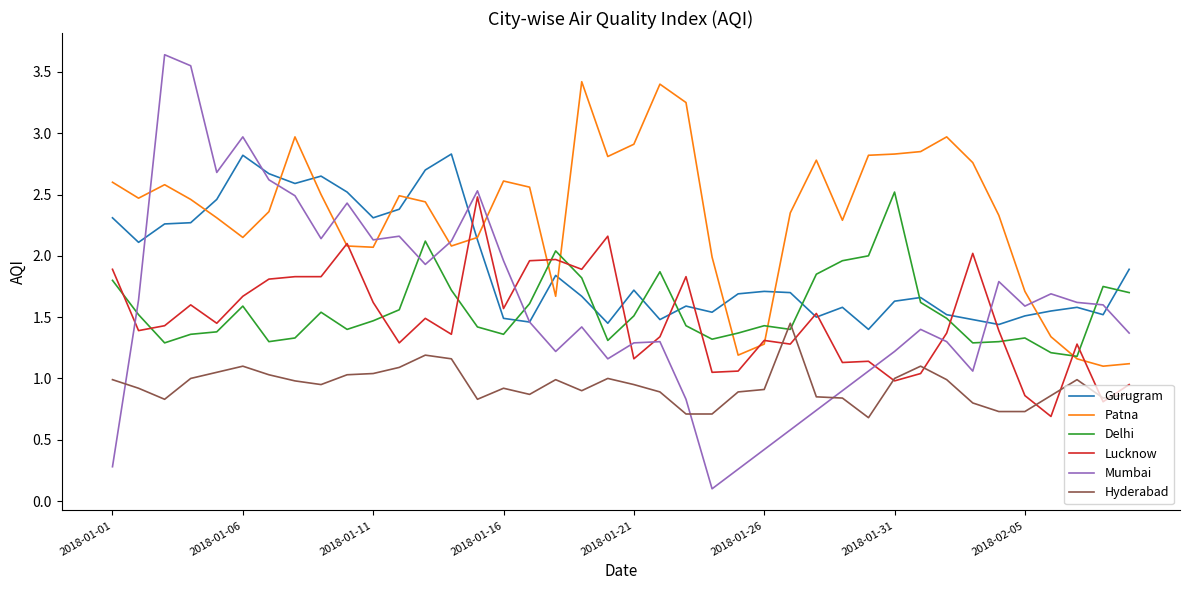

True or false: Hyderabad and Gurugram intersect in this chart.

False